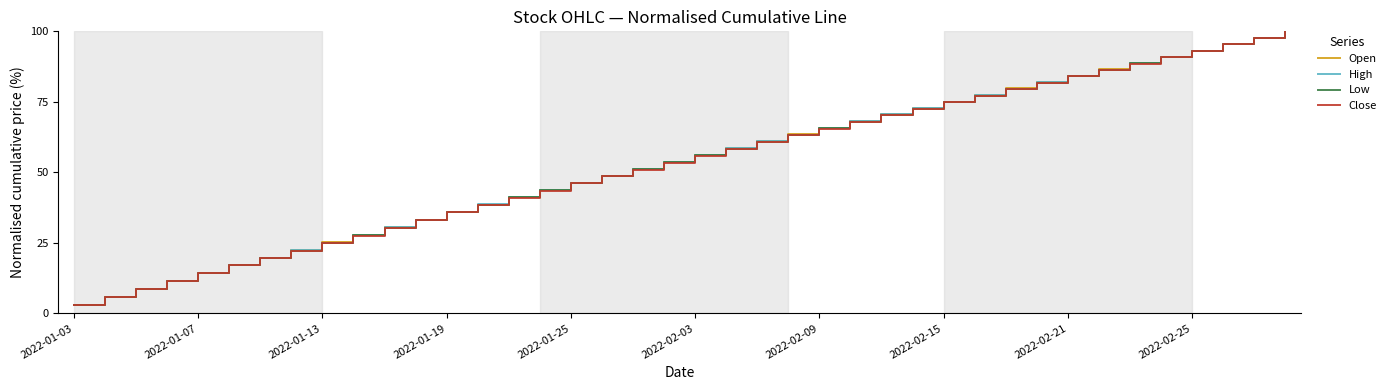

How many lines are shown in the chart?

4